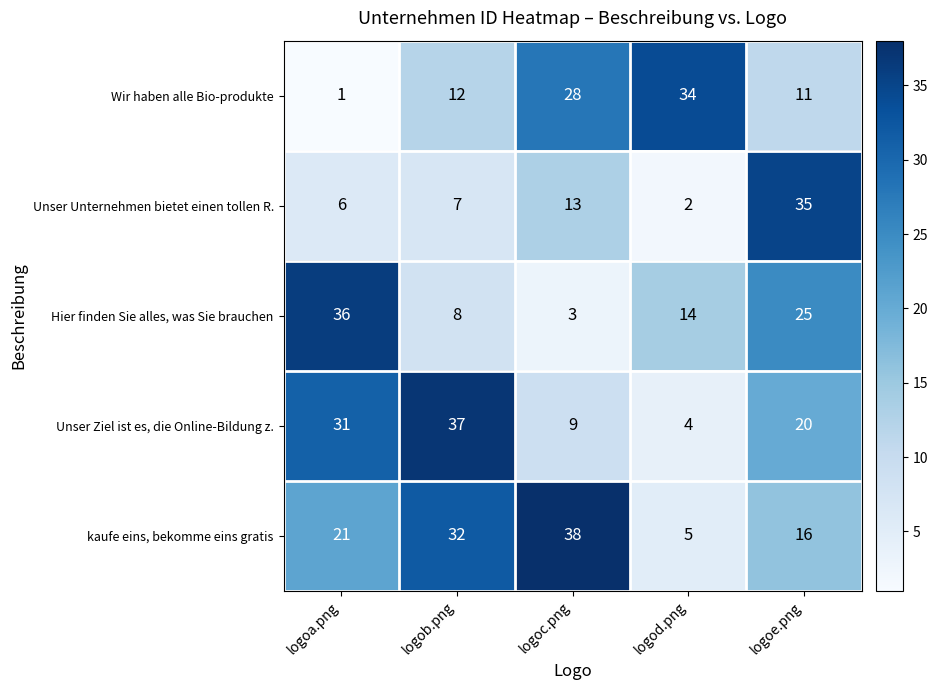

What is the smallest value displayed?

1